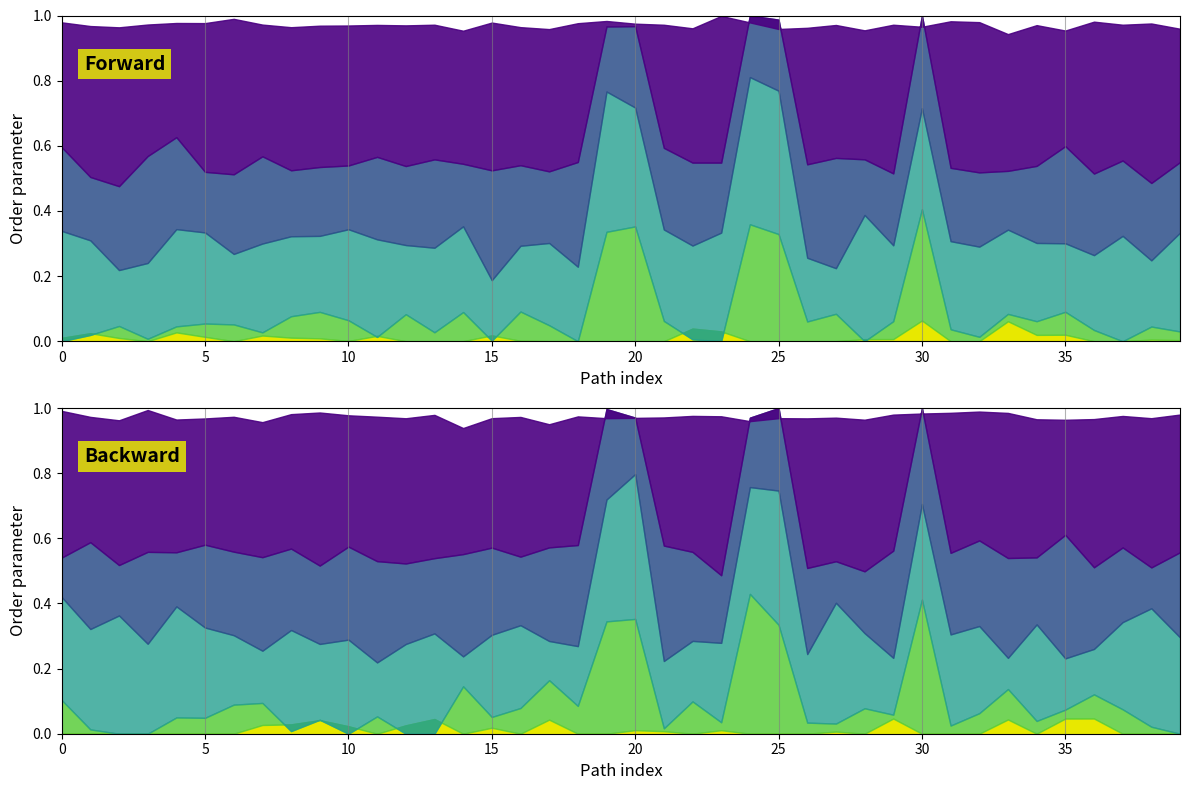

Count the number of categories in the chart.

40